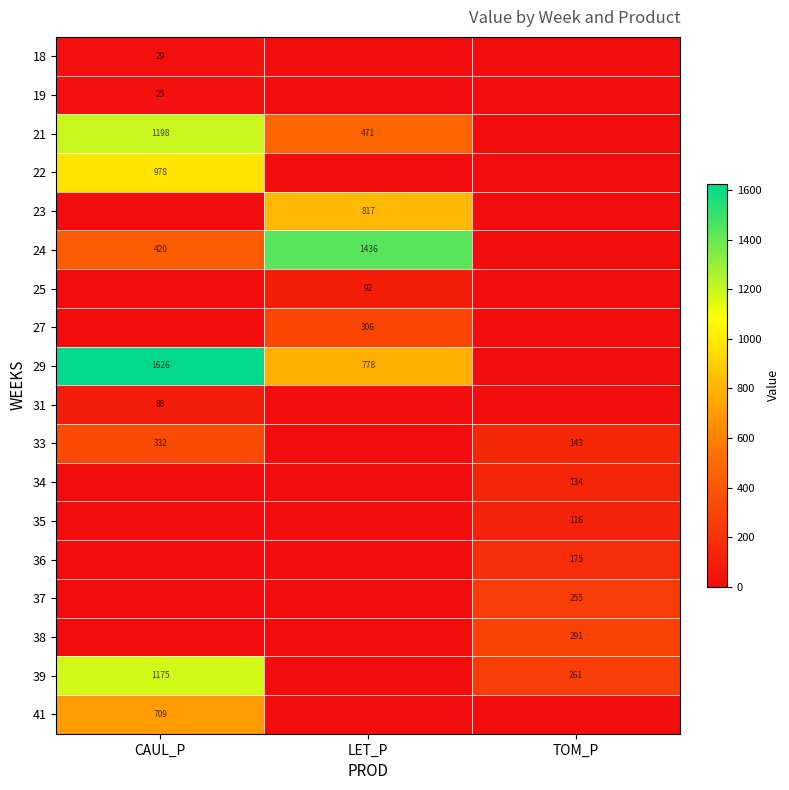

Is it true that 36 equals 94 at TOM_P?

False